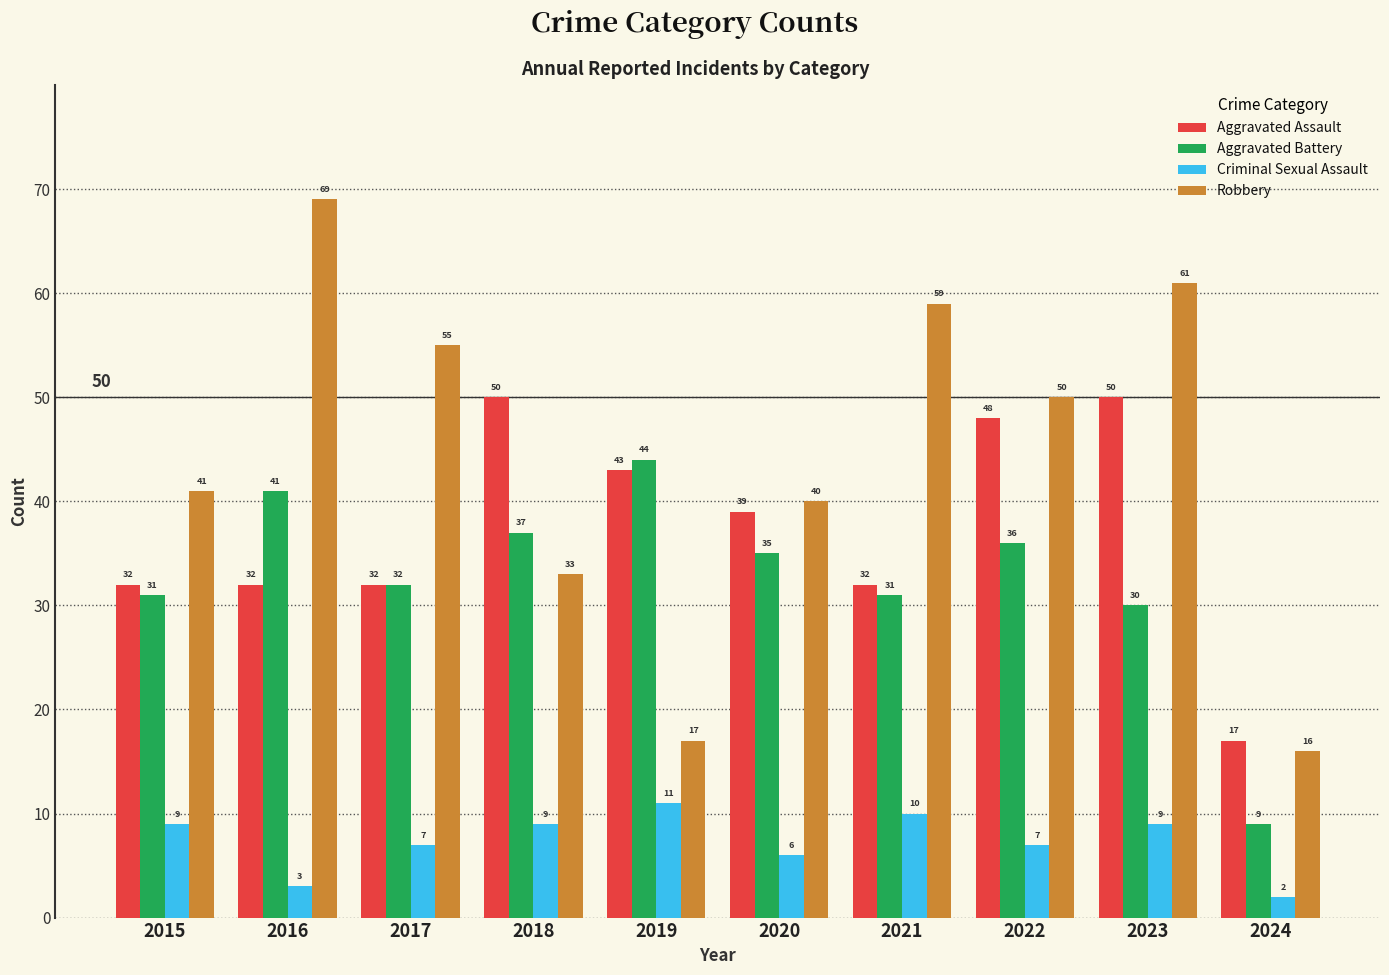

What is the sum of the Aggravated Battery values at 2016 and 2017?

73